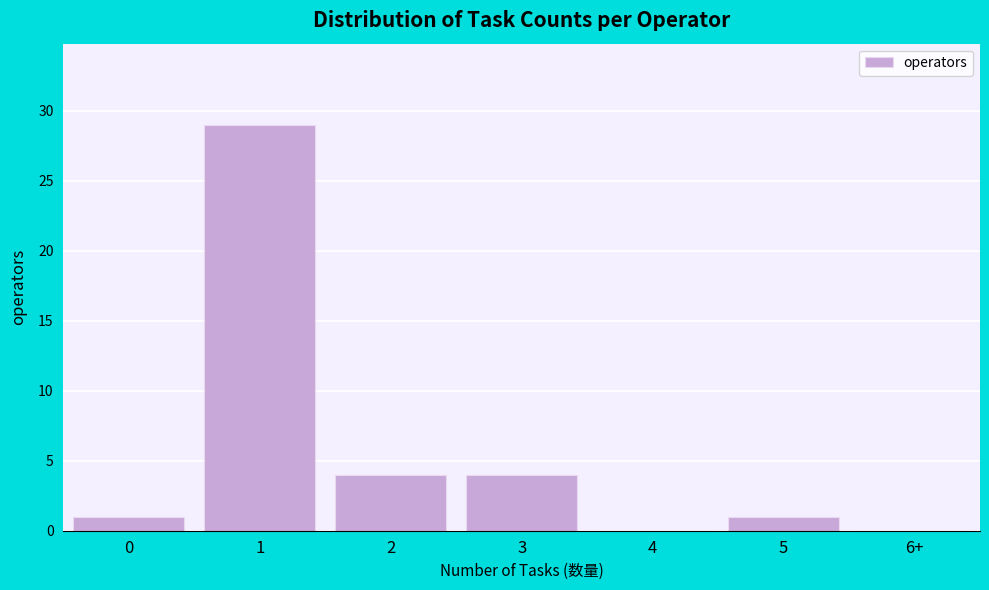

Reading right to left, list all the values displayed in this chart.

6+=0	5=1	4=0	3=4	2=4	1=29	0=1